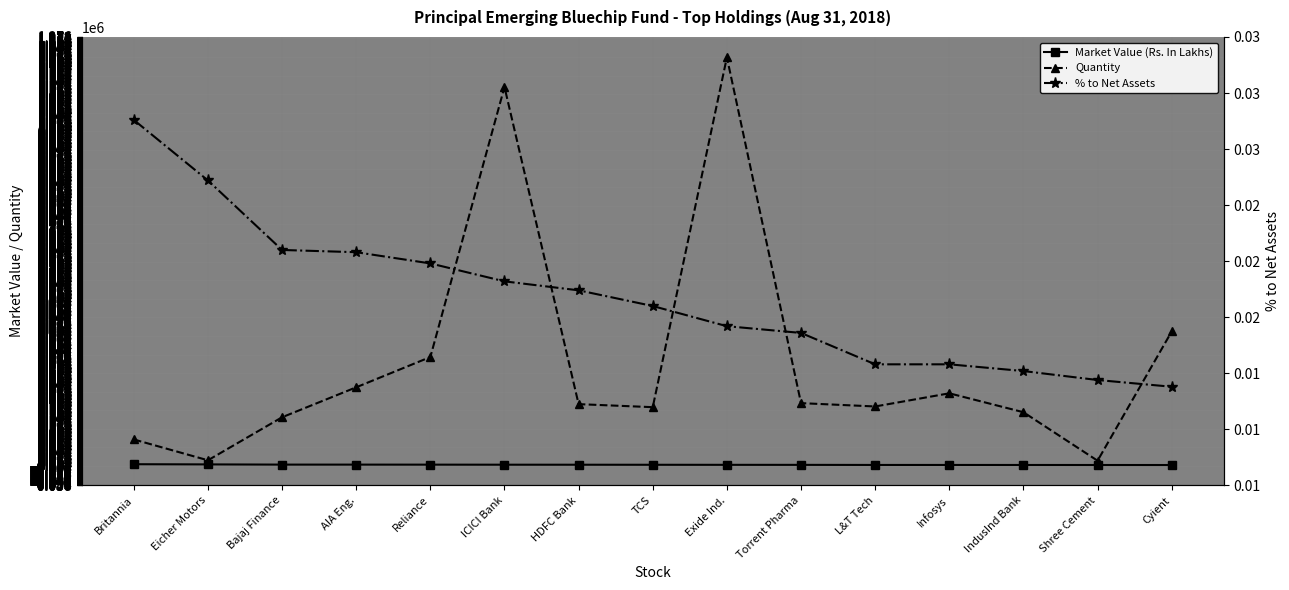

Does the chart have visible grid lines?

Yes